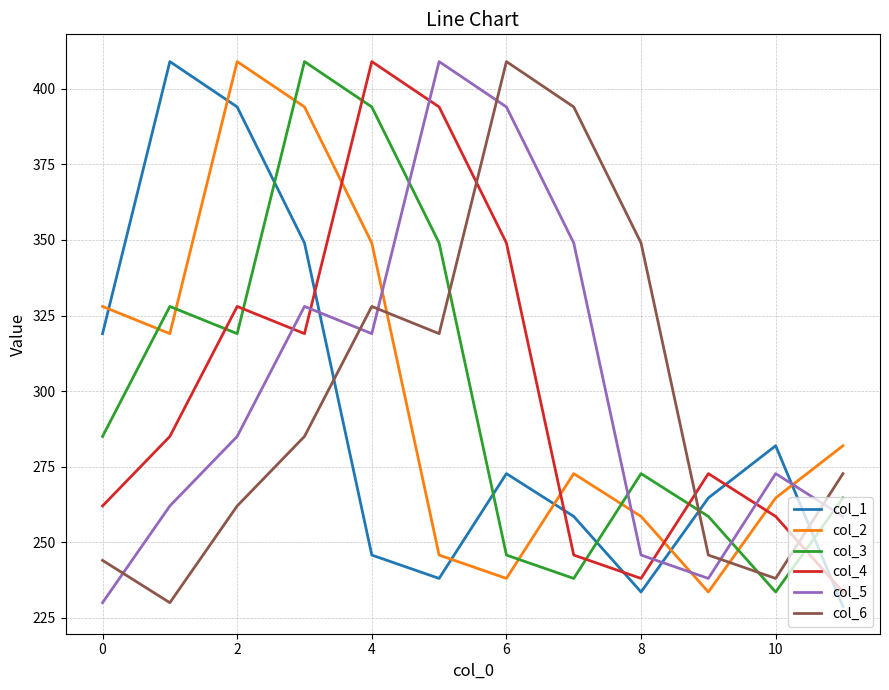

True or false: col_2 has more than 2 points higher than both neighbors.

False